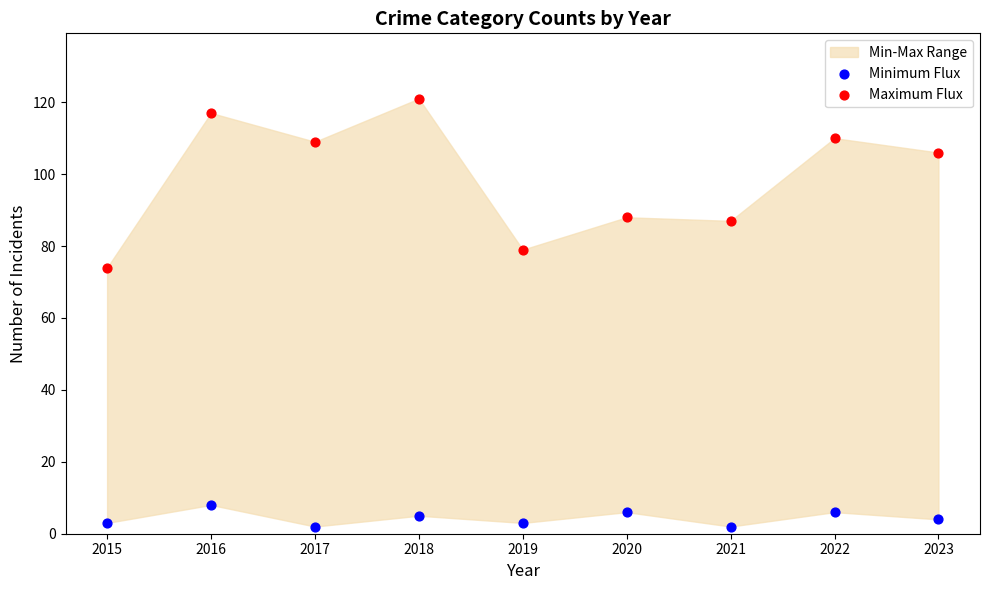

Across all data points, what is the range of Y values (max minus min)?

119